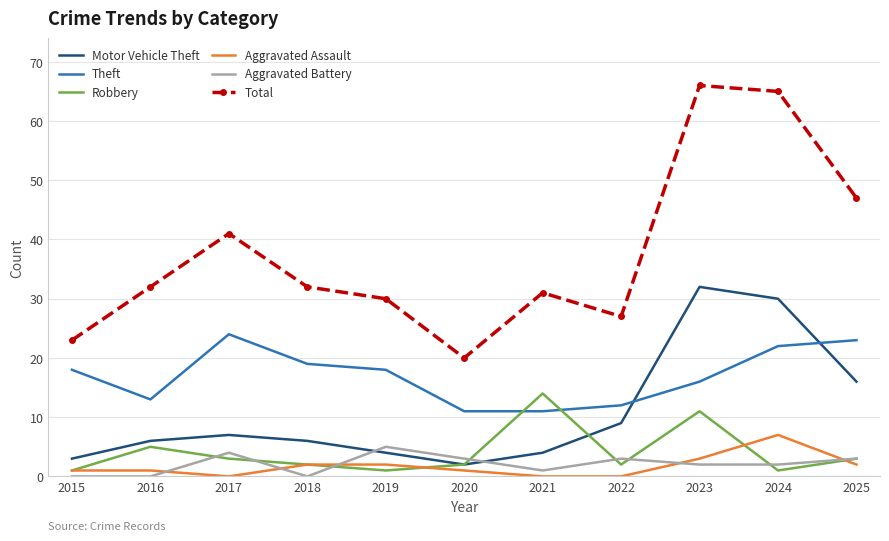

The Aggravated Battery series shows 3 at 2022. True or false?

True